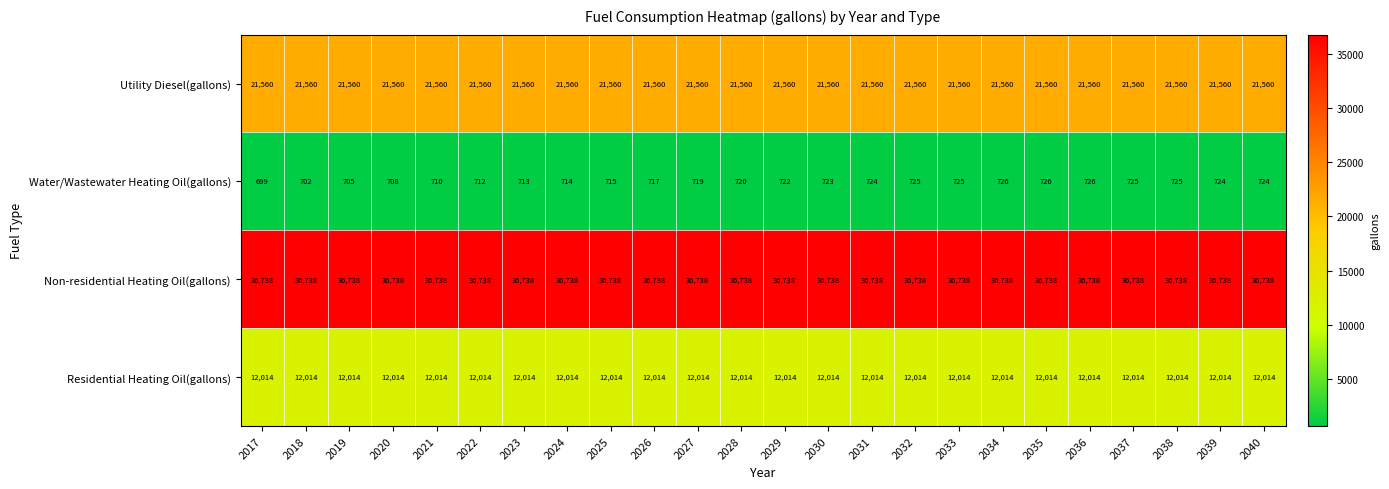

Which series changed the most between 2025 and 2031?

Water/Wastewater Heating Oil(gallons)